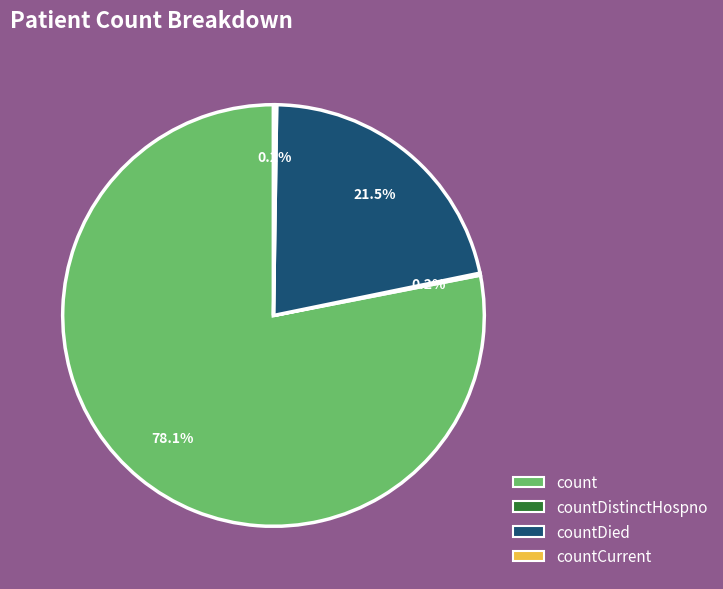

To the nearest percent, what is the average slice percentage?

25%